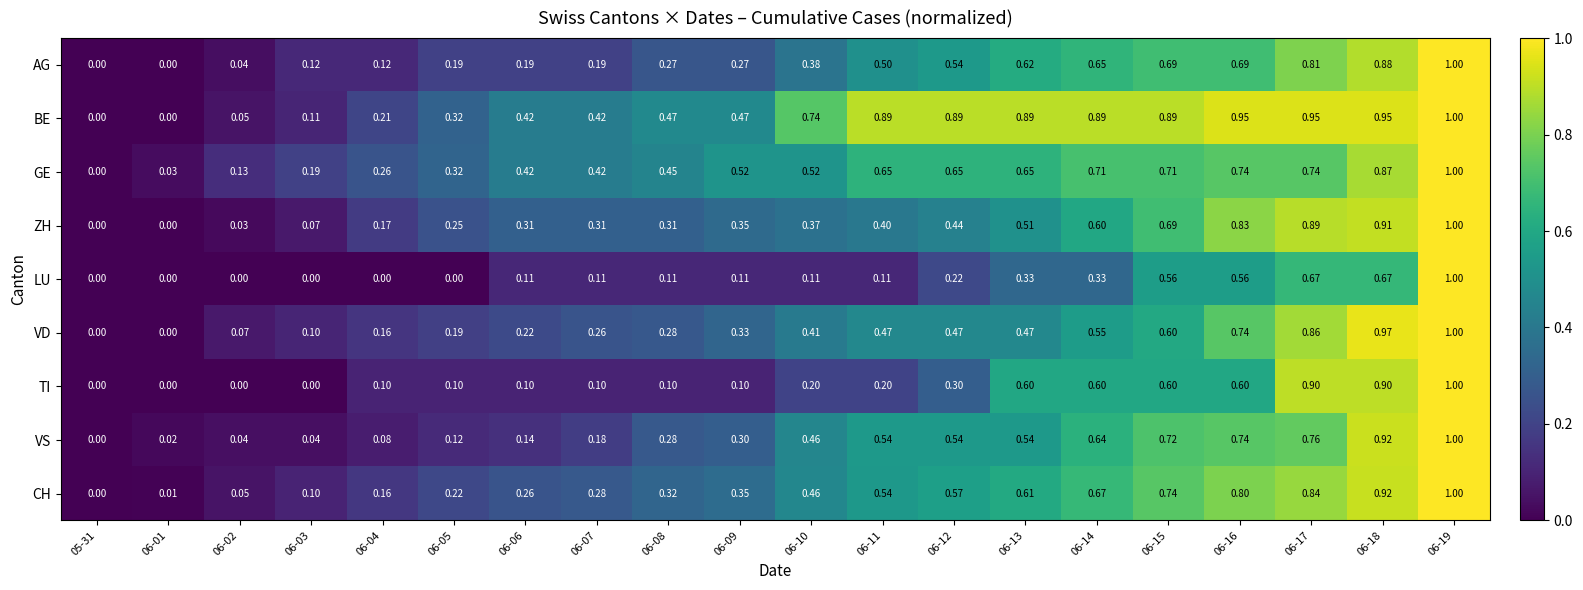

Is the value of VD at 06-06 greater than the value of CH at 06-15?

No